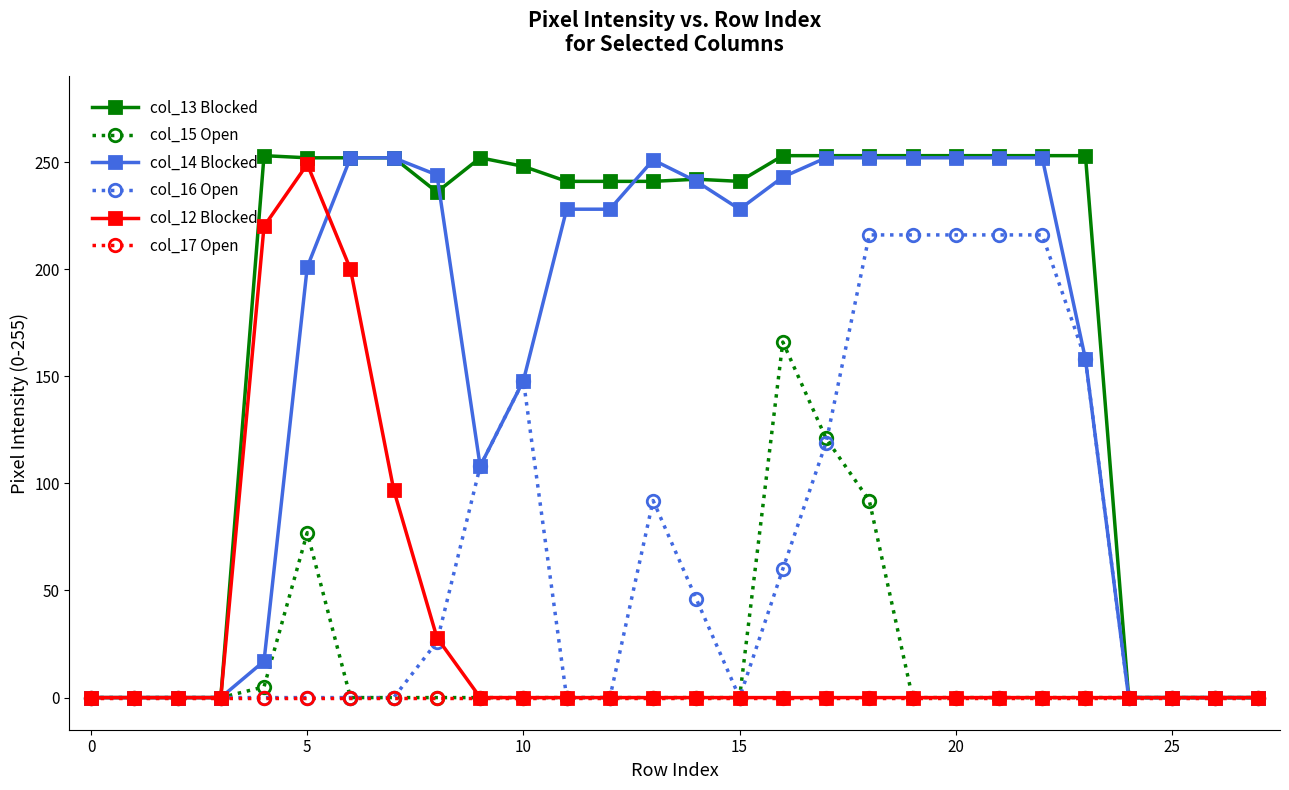

What is the greatest value displayed?

253